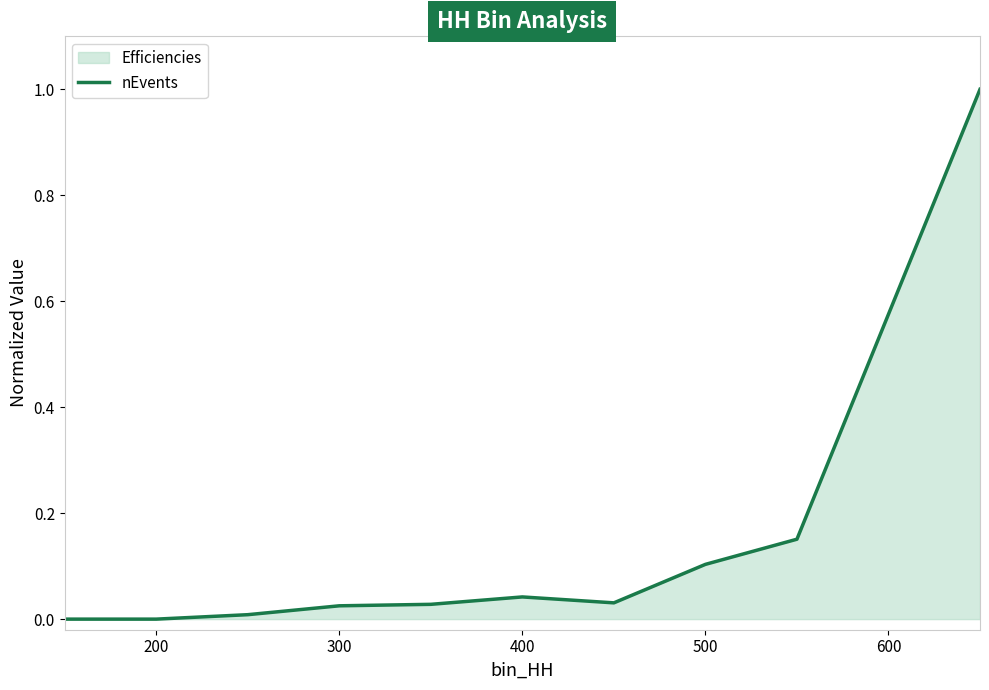

How many points are lower than both their immediate neighbors (excluding endpoints)?

1